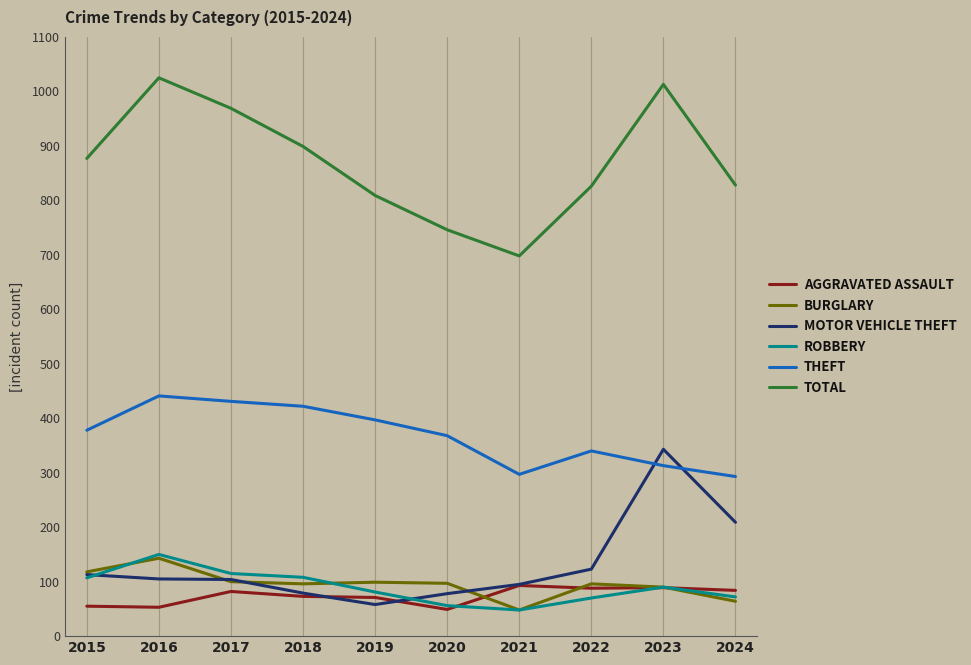

What is the spread (max minus min) of values at 2022?

756